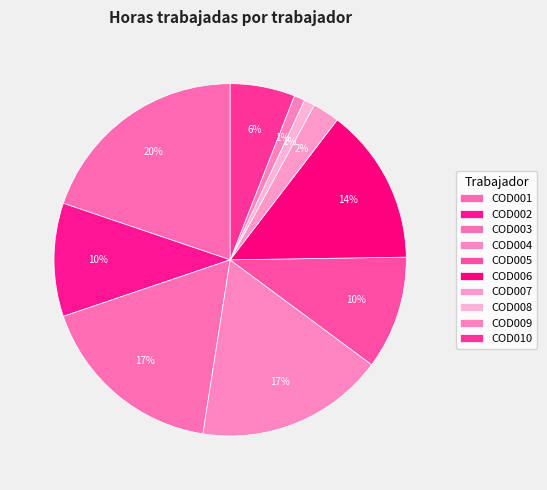

To the nearest percent, what portion does COD008 represent?

1%